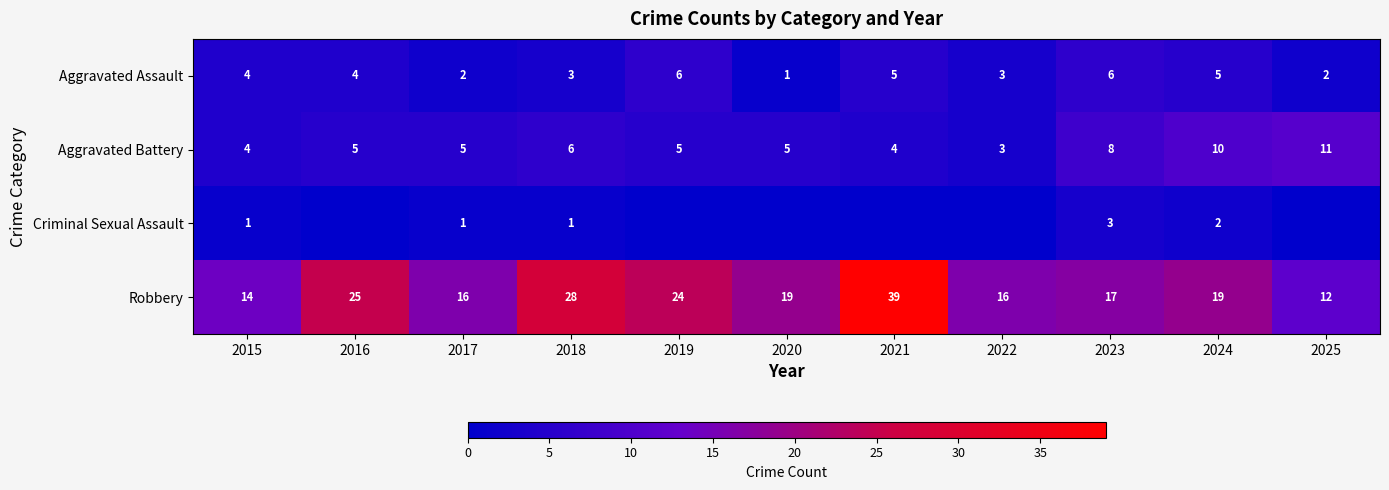

What is the sum of the Aggravated Assault values at 2024 and 2021?

10